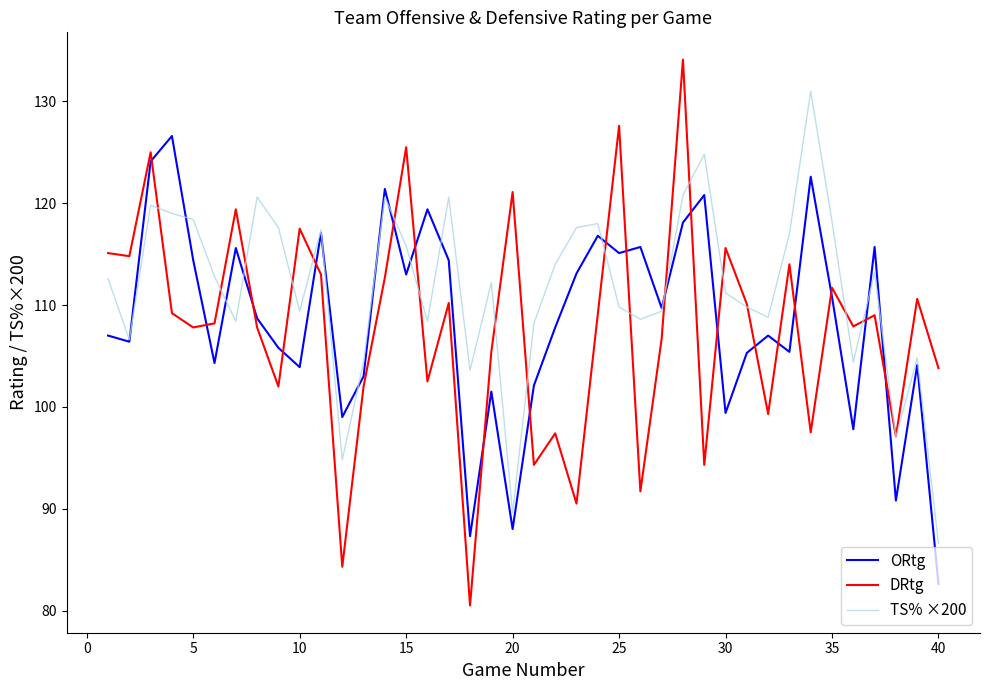

Is this an area chart (filled region under the line)?

No